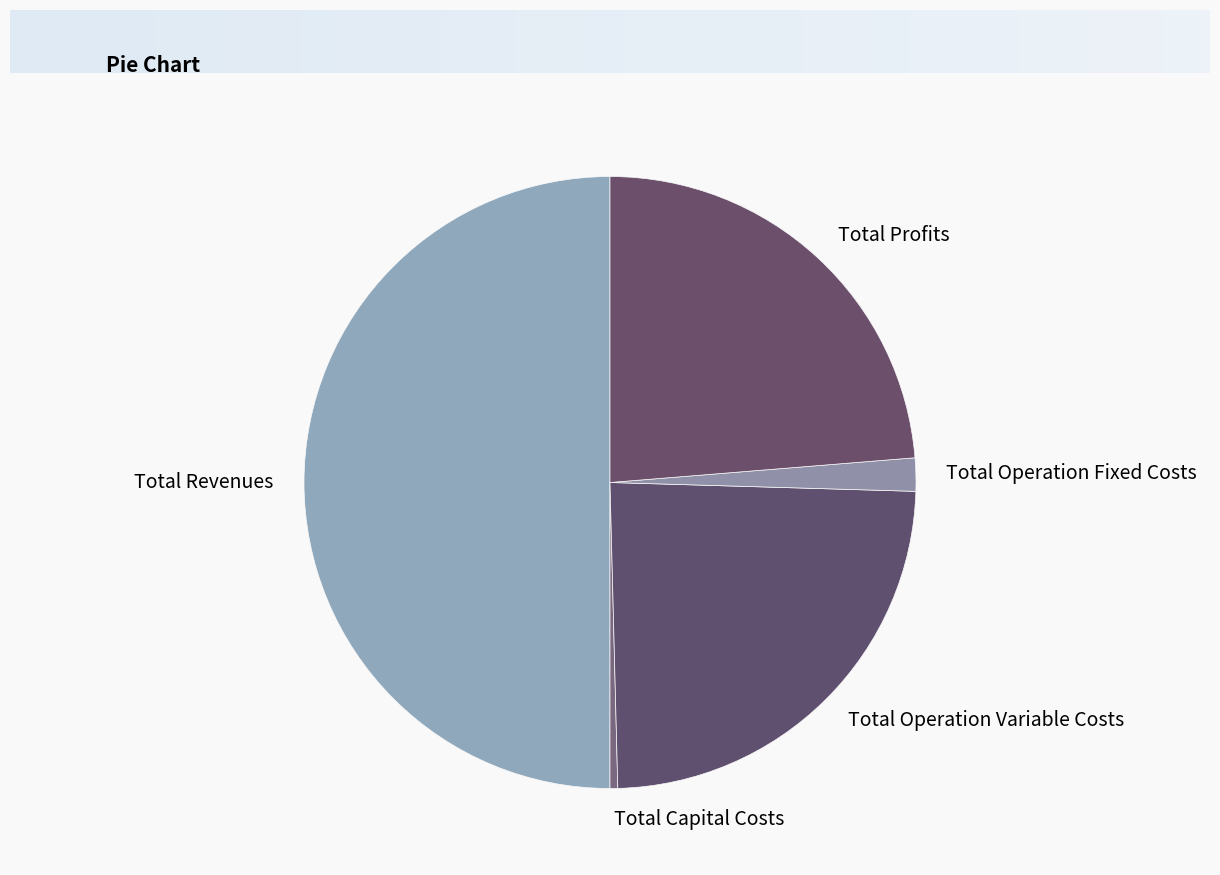

What is the ratio of the value at Total Revenues to the value at Total Profits?

2.1